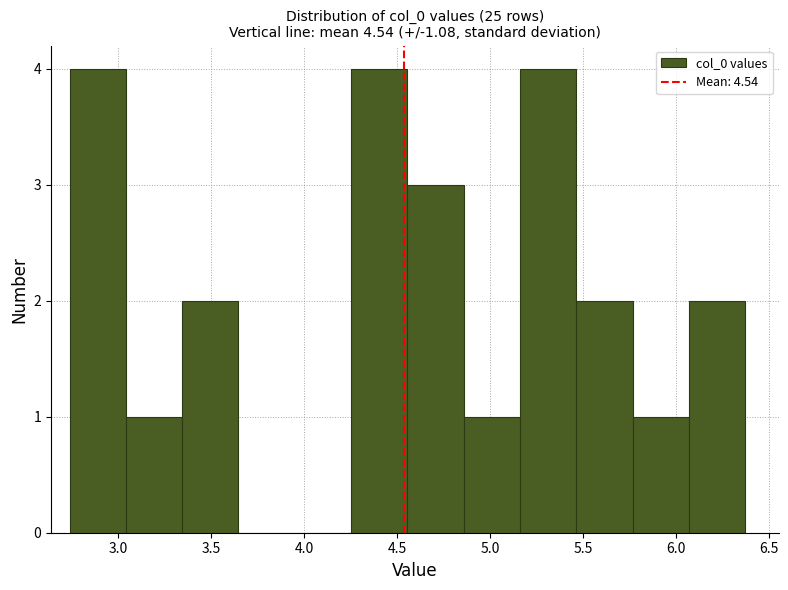

What is the height of the bar covering 4.85 to 5.15 on the x-axis? Neither the bar edges nor the heights are printed on the chart, so give them approximately, as read against the axes.

1